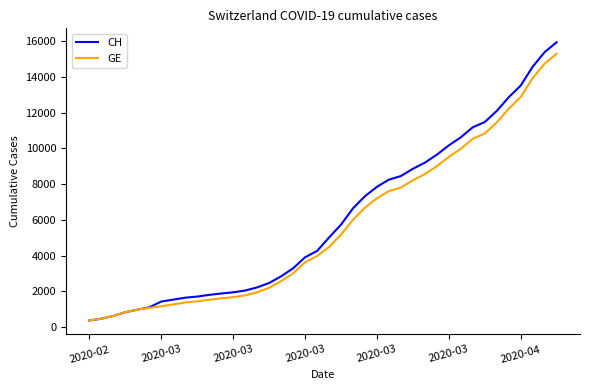

Which series has the largest range (max minus min)?

CH